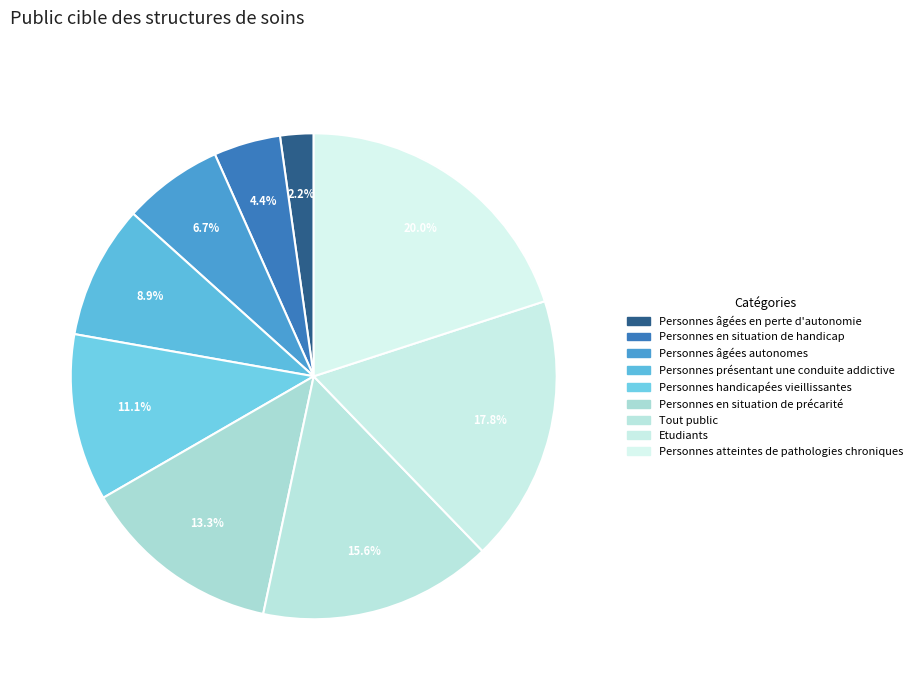

The Personnes âgées en perte d'autonomie slice represents 2% of the pie. True or false?

True